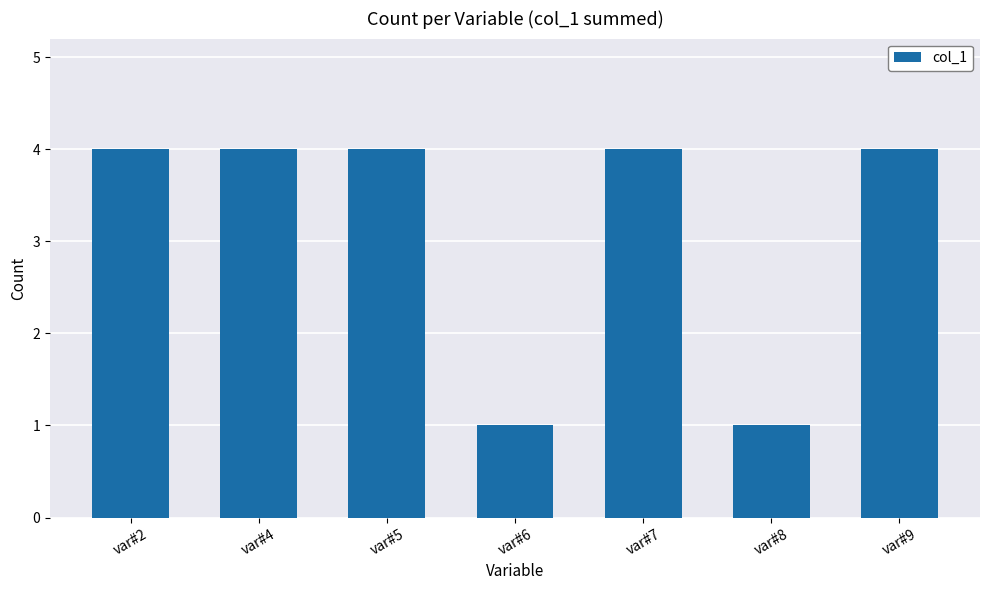

What is the sum of the values at var#9 and var#7?

8